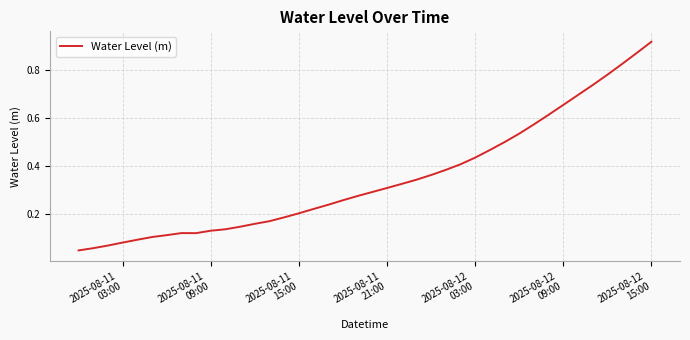

Reading left to right, what are all the values shown in this chart?

0.0	0.1	0.1	0.1	0.1	0.1	0.1	0.1	0.1	0.1	0.1	0.1	0.2	0.2	0.2	0.2	0.2	0.2	0.3	0.3	0.3	0.3	0.3	0.3	0.4	0.4	0.4	0.4	0.5	0.5	0.5	0.6	0.6	0.7	0.7	0.7	0.8	0.8	0.9	0.9